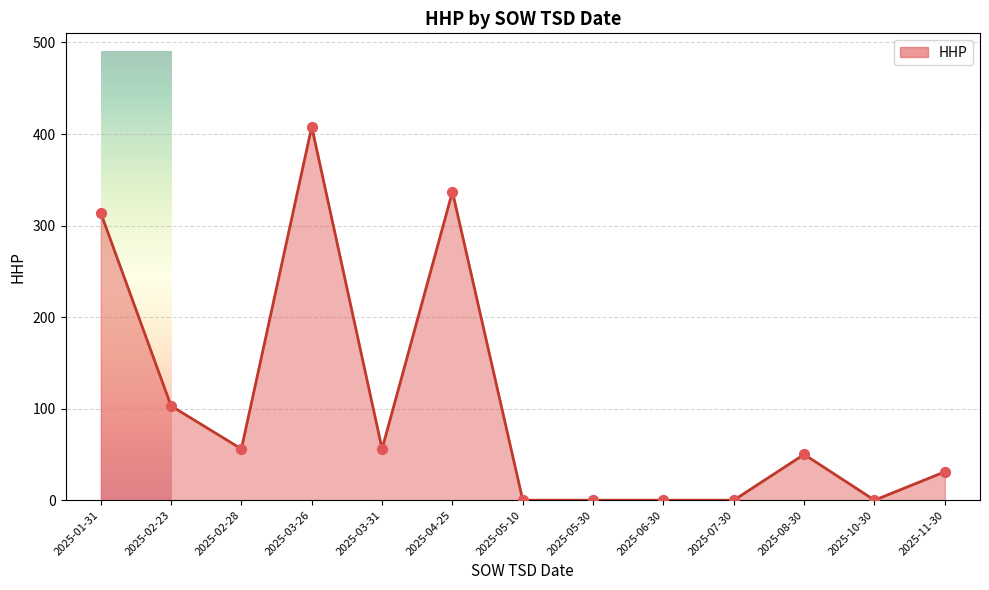

What is the change in value from 2025-01-31 to 2025-08-30?

-264